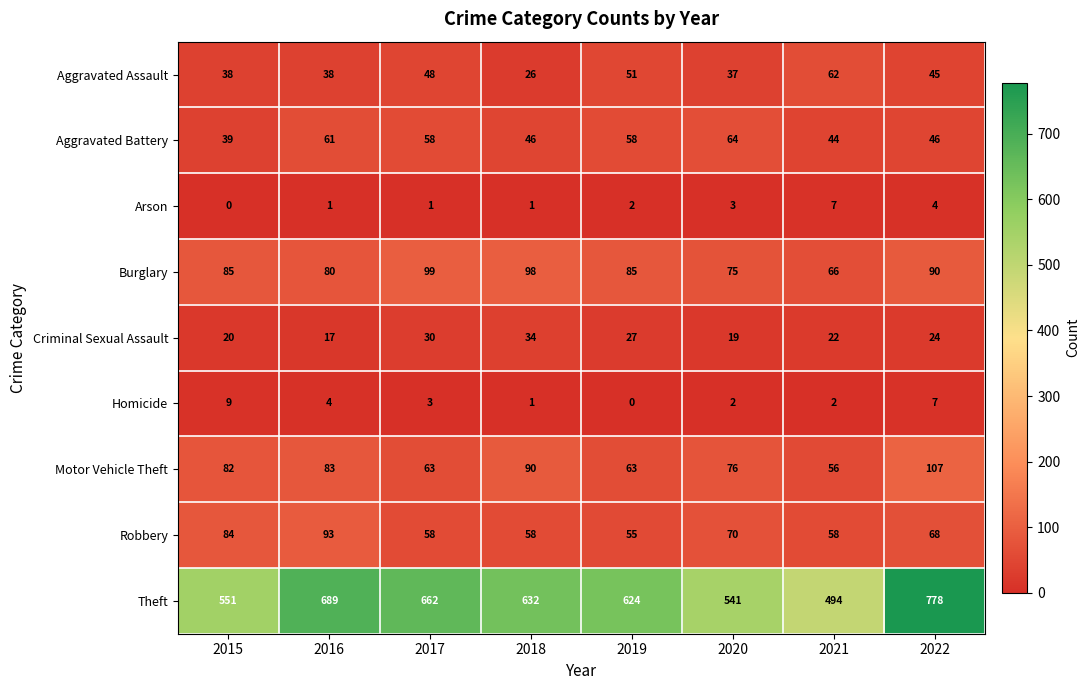

The Aggravated Assault series shows 31 at 2019. True or false?

False